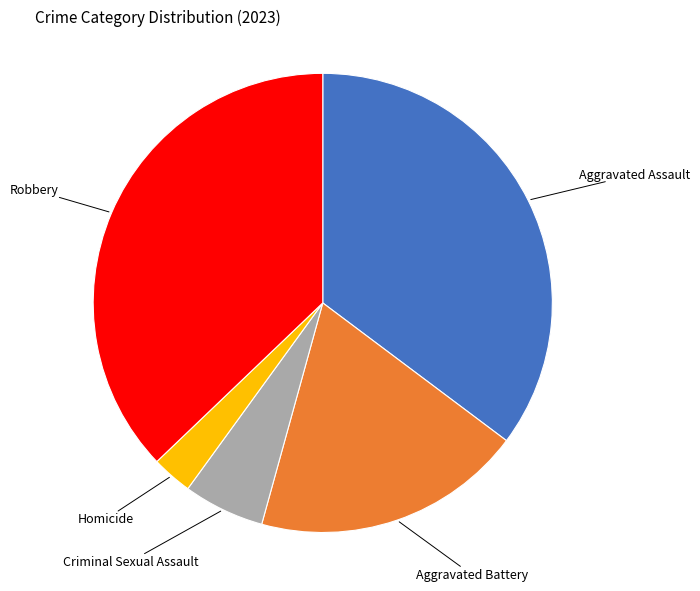

Is there any slice that represents more than half of the pie?

No